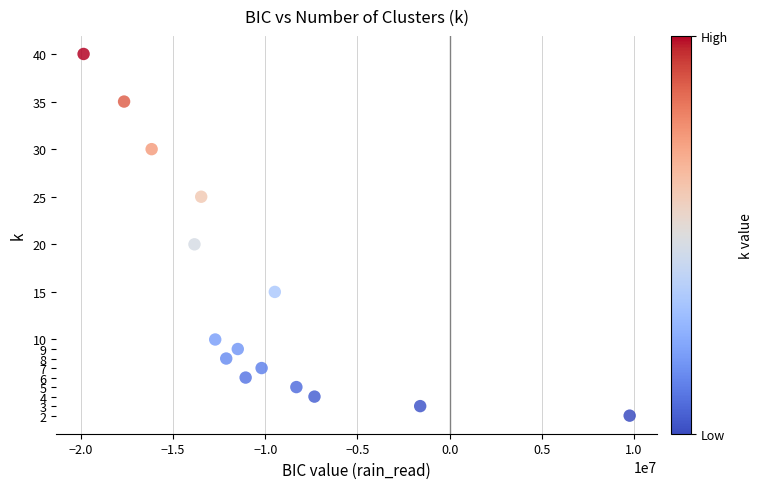

What Y value in the scatter plot is closest to 21?

20